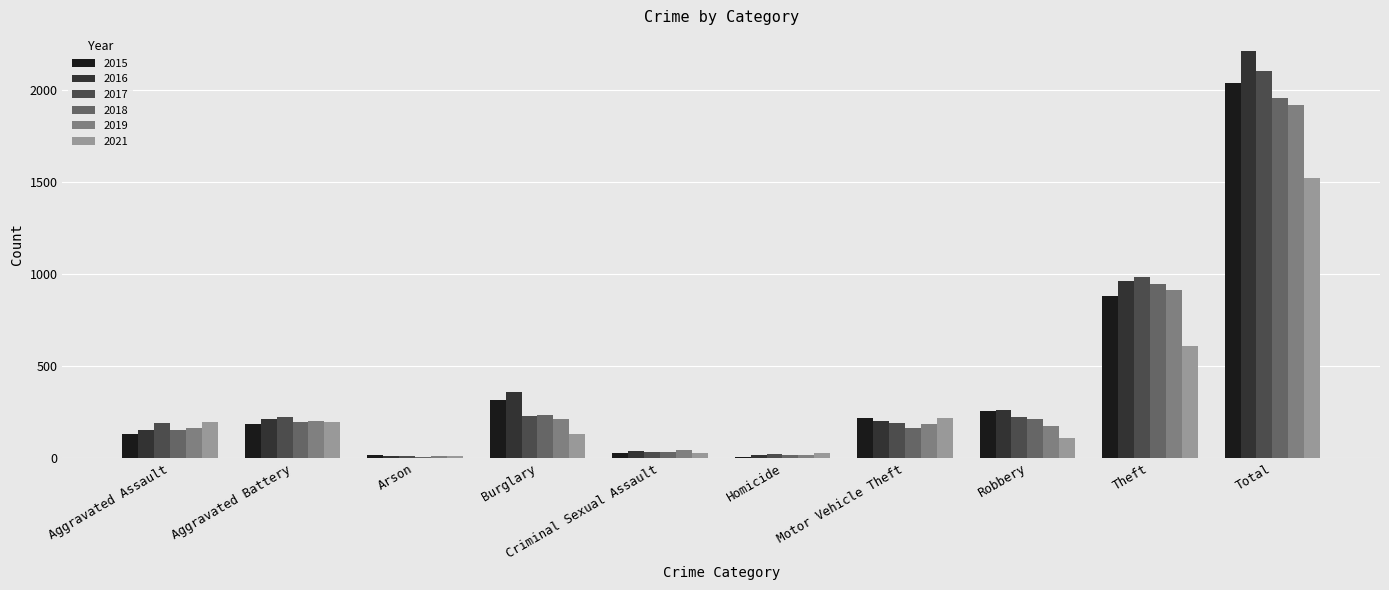

Where does the 2015 series first go above 219?

Burglary